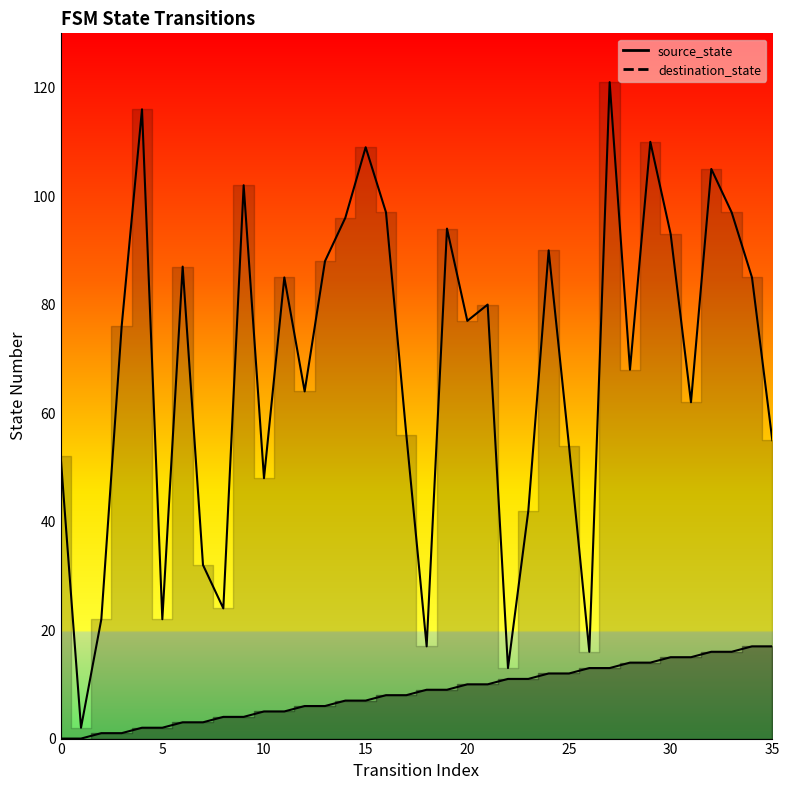

Does the chart have visible grid lines?

No